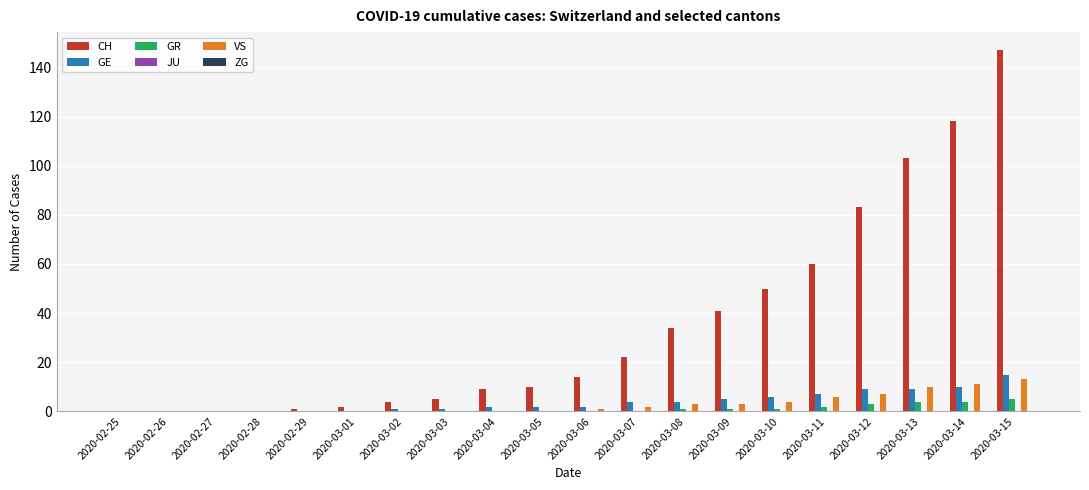

Which label corresponds to the largest value in the chart?

2020-03-15